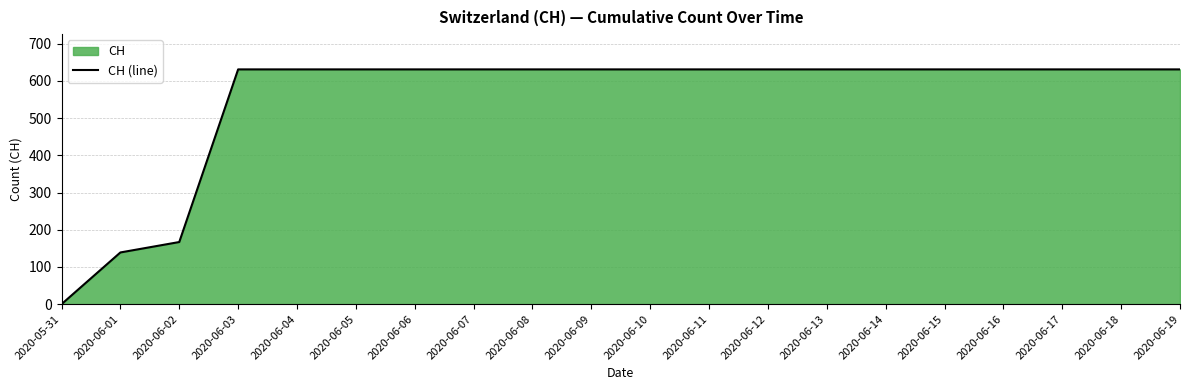

Reading left to right, what are all the values shown in this chart?

0	139	167	631	631	631	631	631	631	631	631	631	631	631	631	631	631	631	631	631